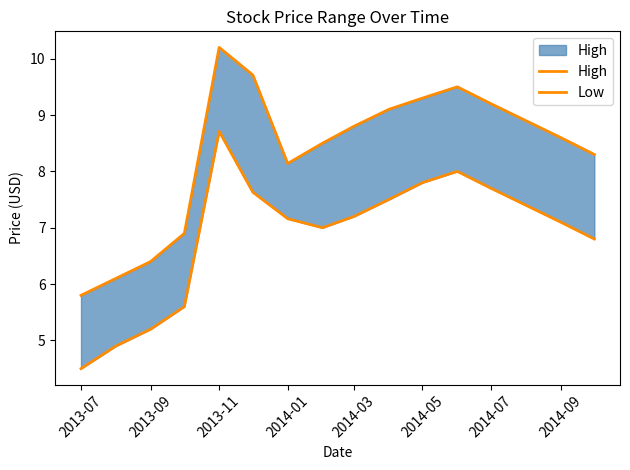

What is the label of the 16th point from the right?

2013-07